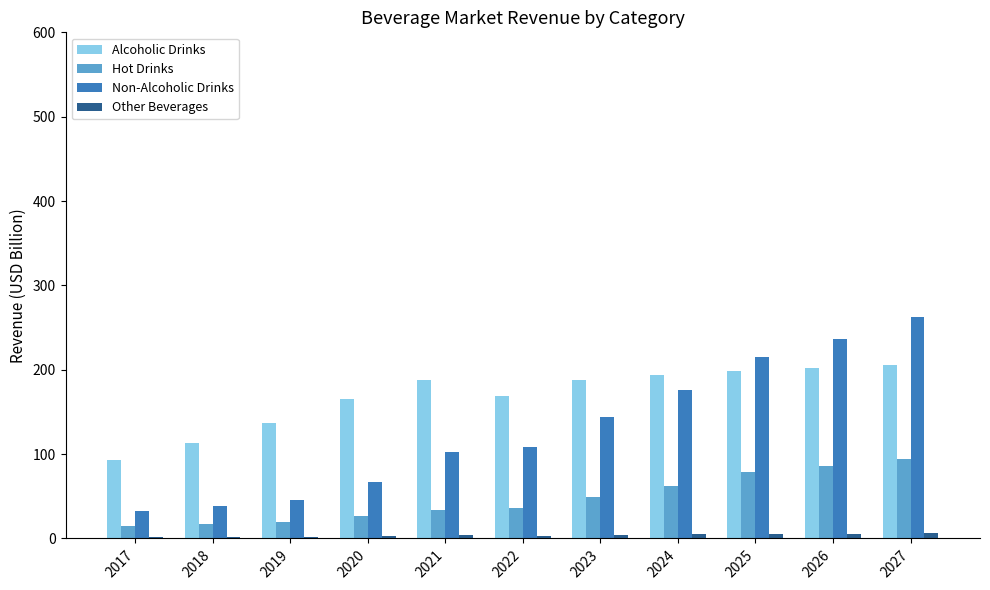

At which category does the chart reach its peak across all series?

2027